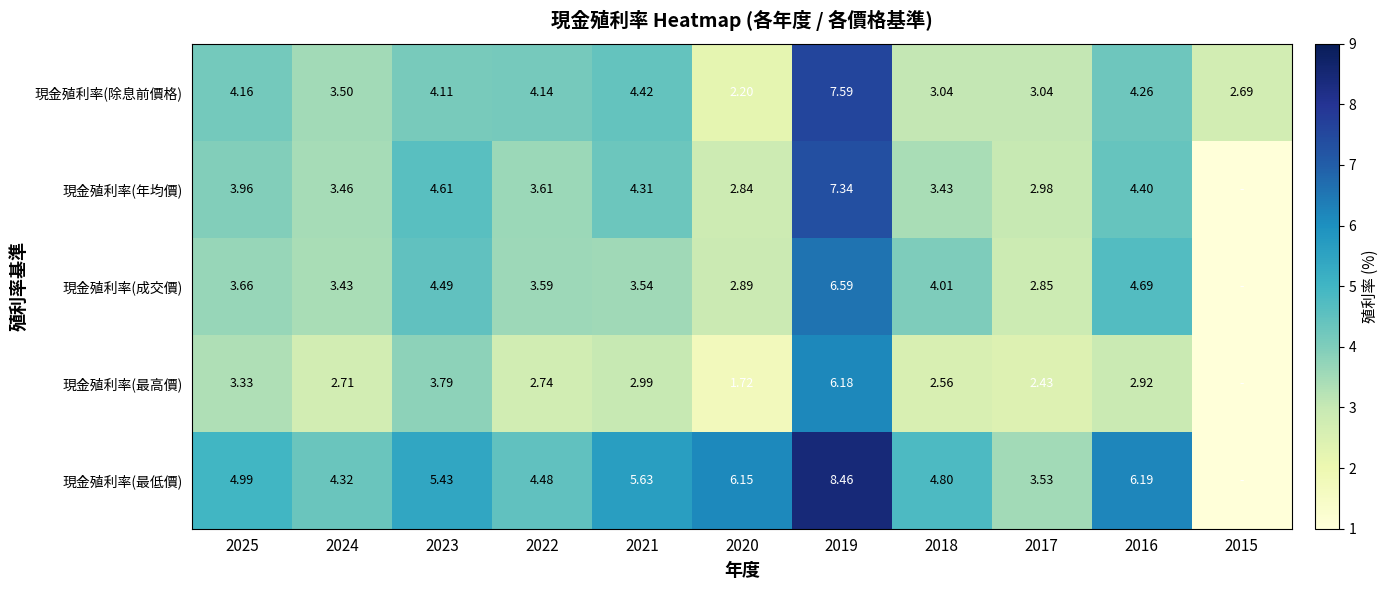

Between 2020 and 2019, which series saw the biggest shift?

現金殖利率(除息前價格)